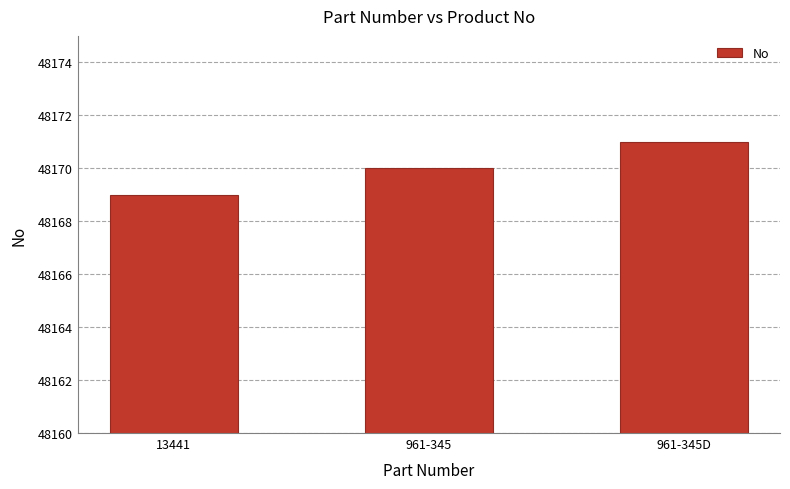

The chart shows a value of 48169 at 13441. True or false?

True